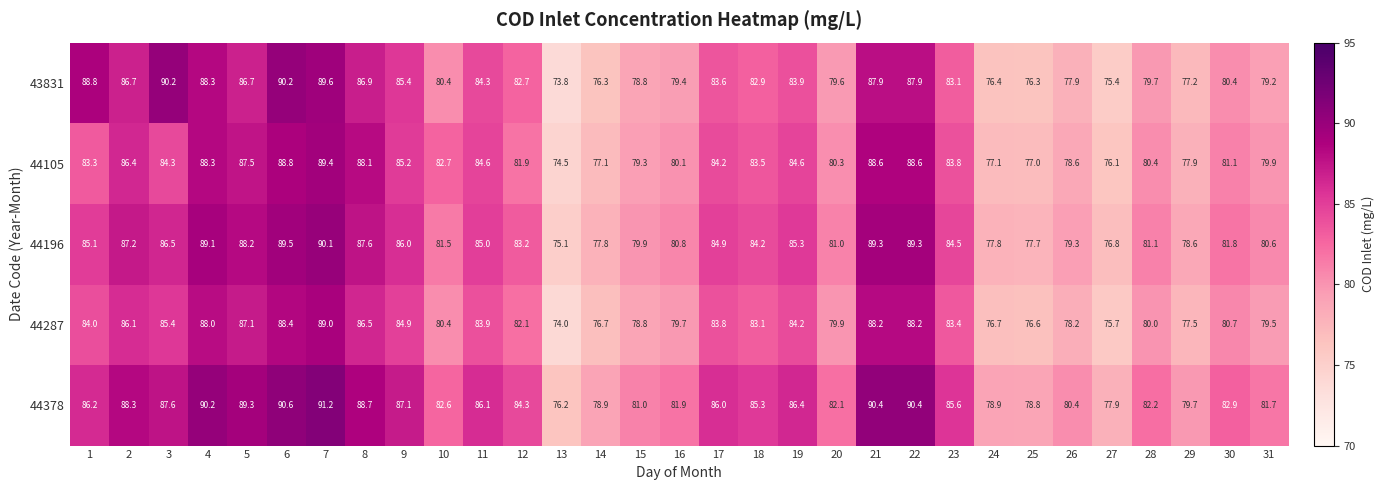

How many series are shown in this chart?

5